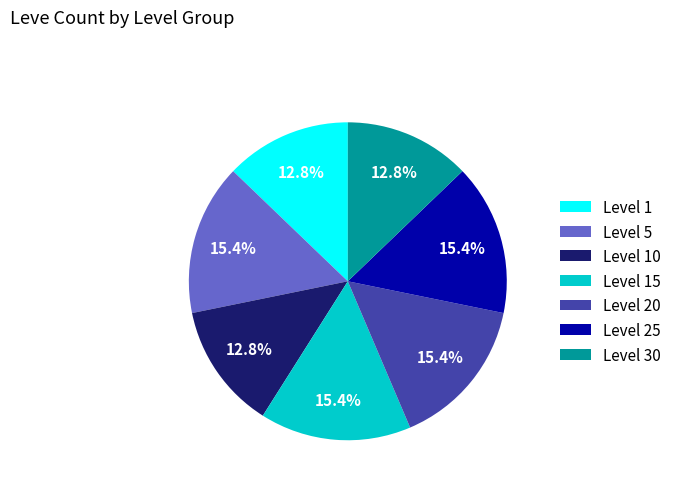

To the nearest percent, what is the difference between the Level 10 and Level 15 slice percentages?

3%